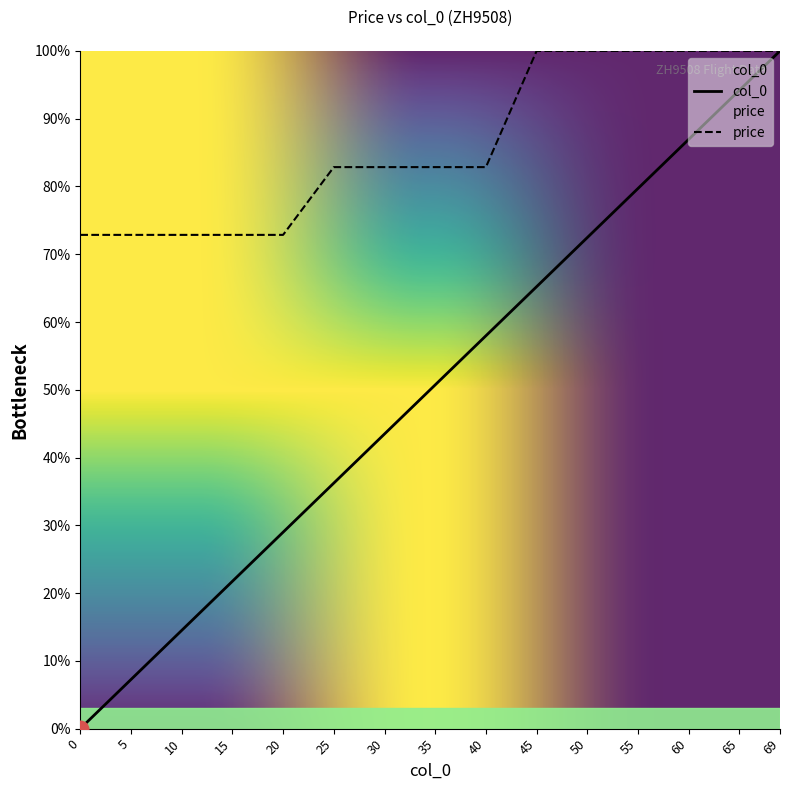

True or false: col_0 and price intersect in this chart.

False